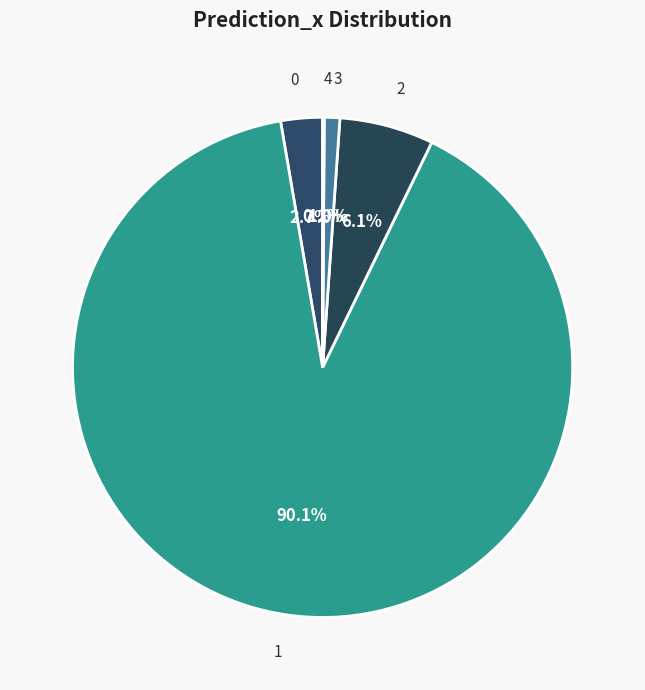

How much of the chart is everything except 1?

9.9%